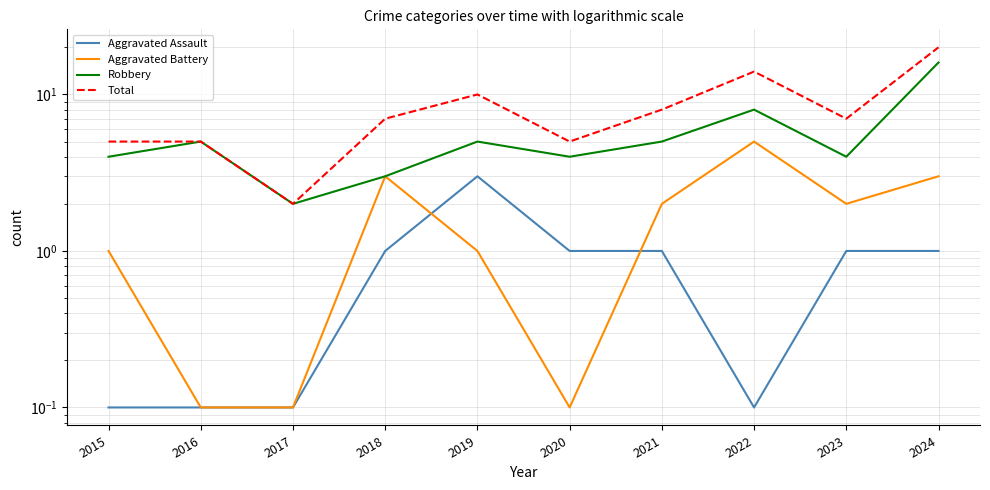

What is the sum of the Total values at 2019 and 2024?

30.0